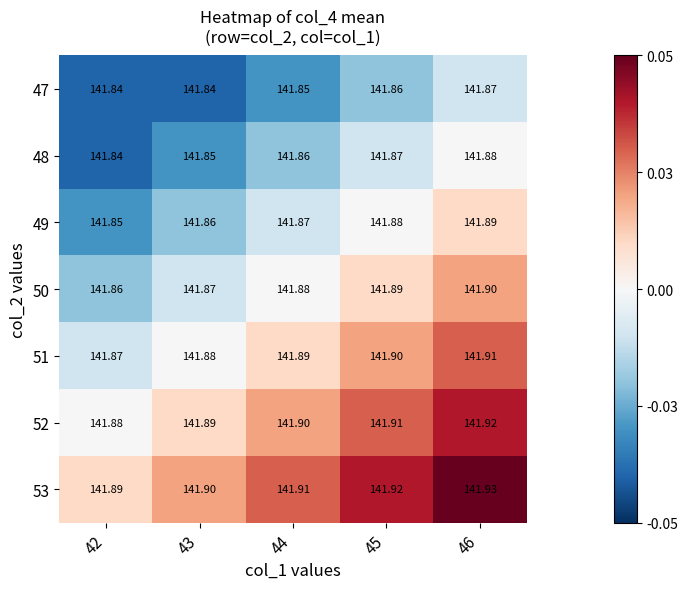

At which category is the sum across all series the highest?

46